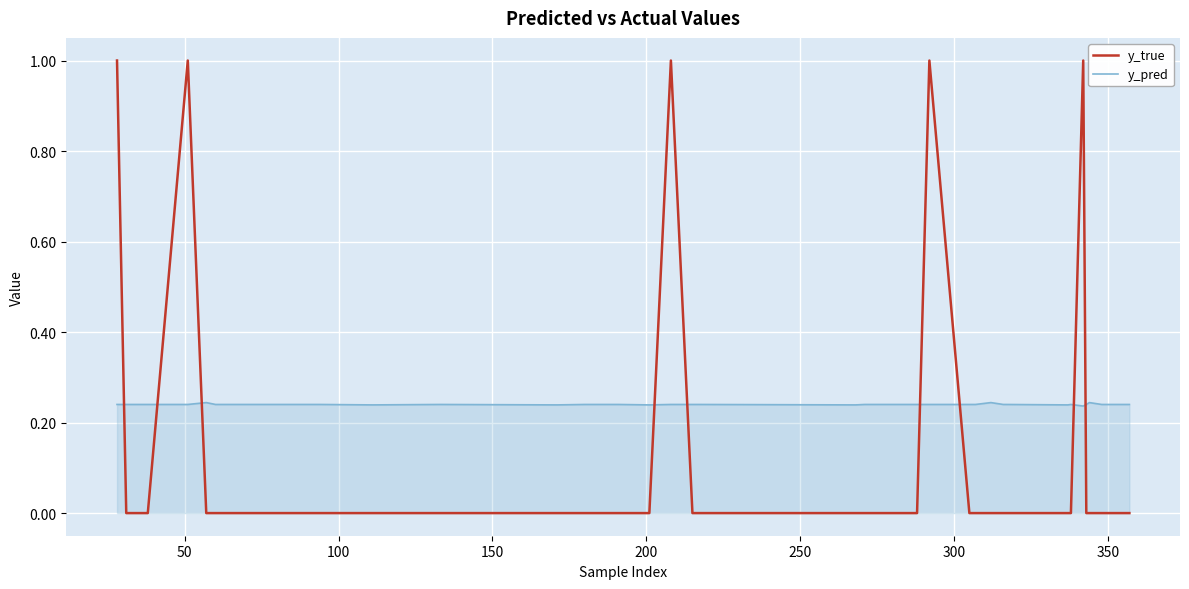

After their last crossing, which series has the higher values: y_pred or y_true?

y_pred